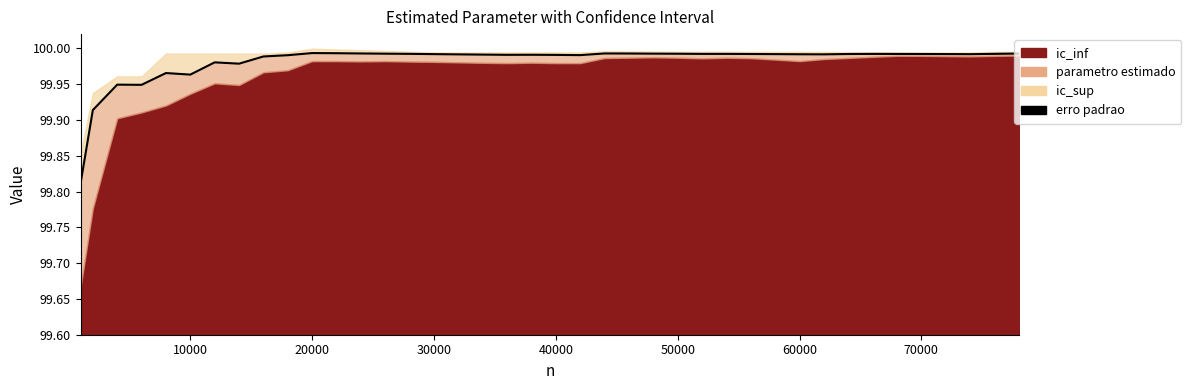

True or false: the data shows 42.8 at 20000.

False